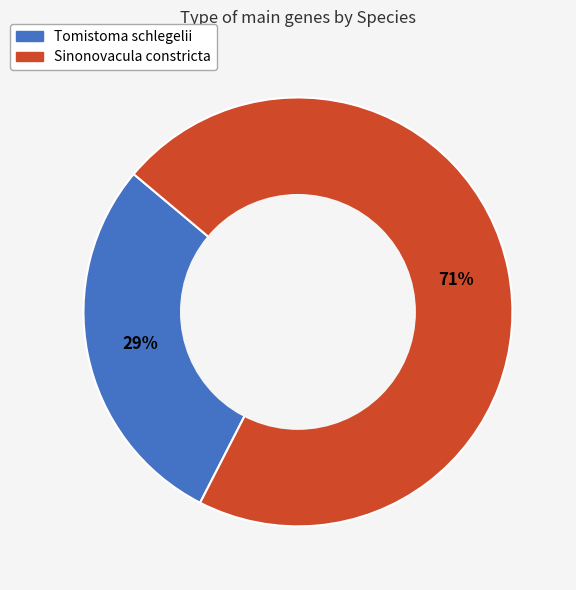

How many slices are in this pie chart?

2